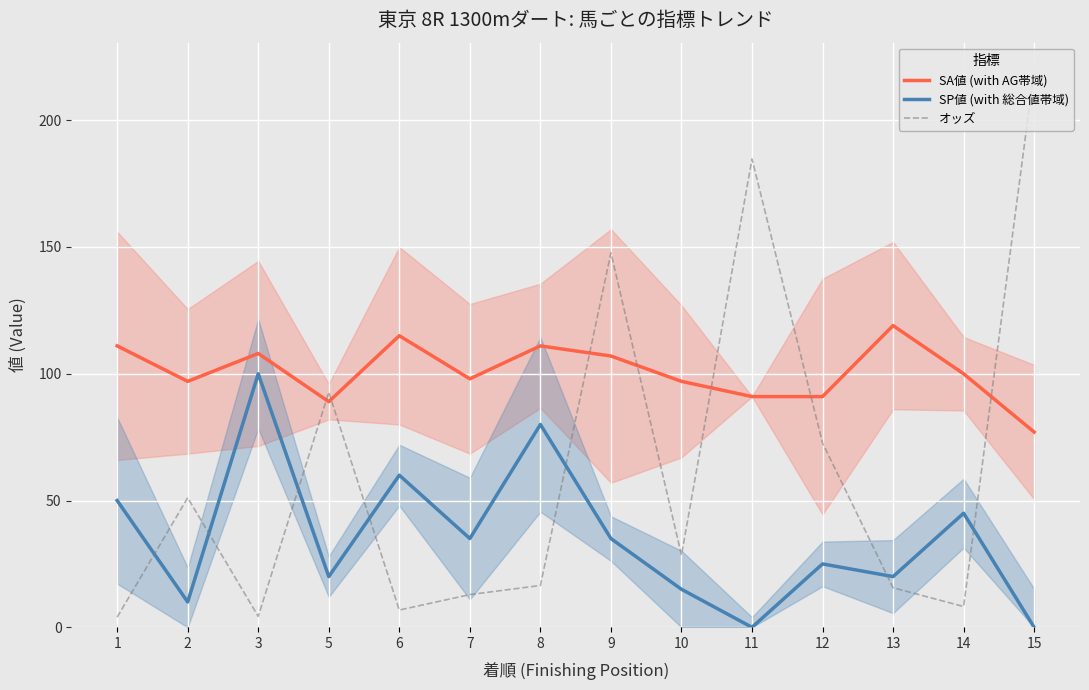

What is the difference between the second highest and minimum values in the オッズ series?

180.7